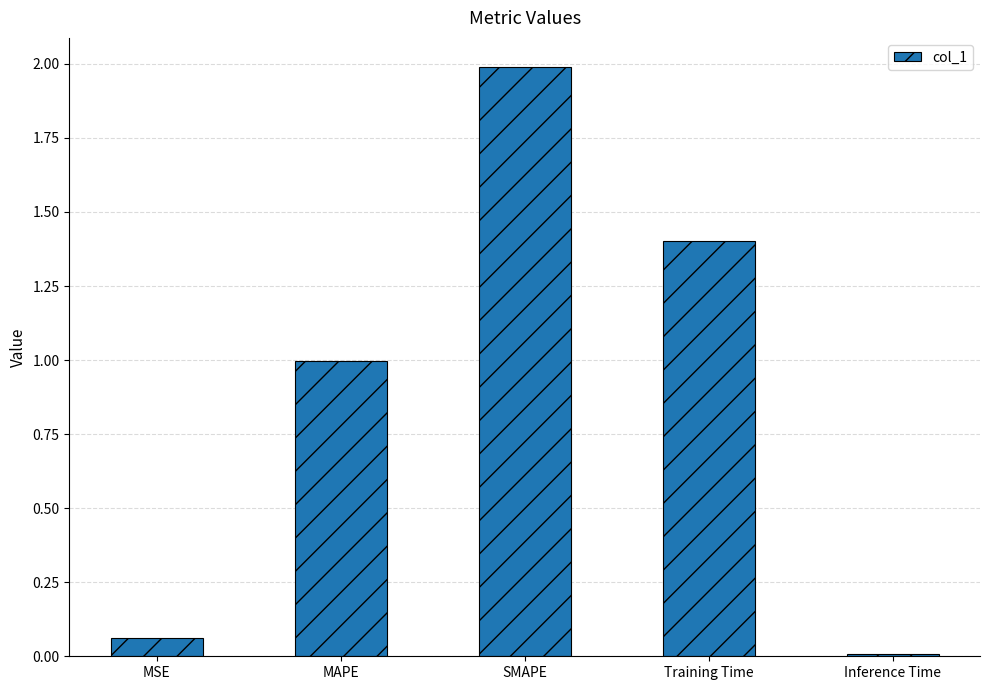

The chart shows a value of 0.5 at MAPE. True or false?

False